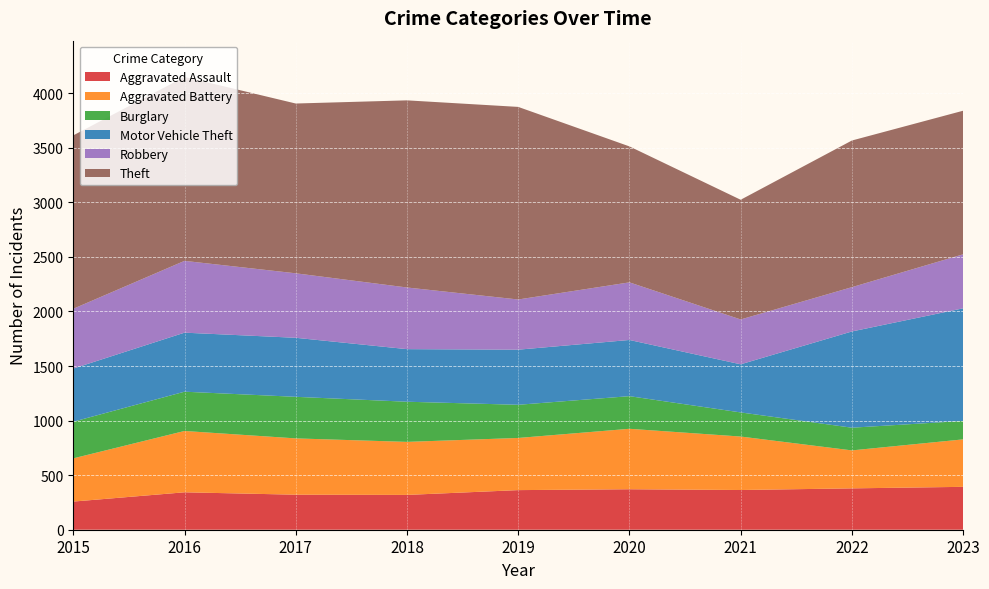

Reading right to left, list all the values displayed in this chart.

Aggravated Assault: 393	379	364	371	363	319	321	343	258
Aggravated Battery: 435	348	490	554	478	486	516	562	396
Burglary: 169	208	221	299	304	368	381	360	336
Motor Vehicle Theft: 1032	882	441	515	505	482	541	541	487
Robbery: 495	406	411	528	460	565	591	658	548
Theft: 1316	1344	1097	1246	1765	1715	1556	1686	1589